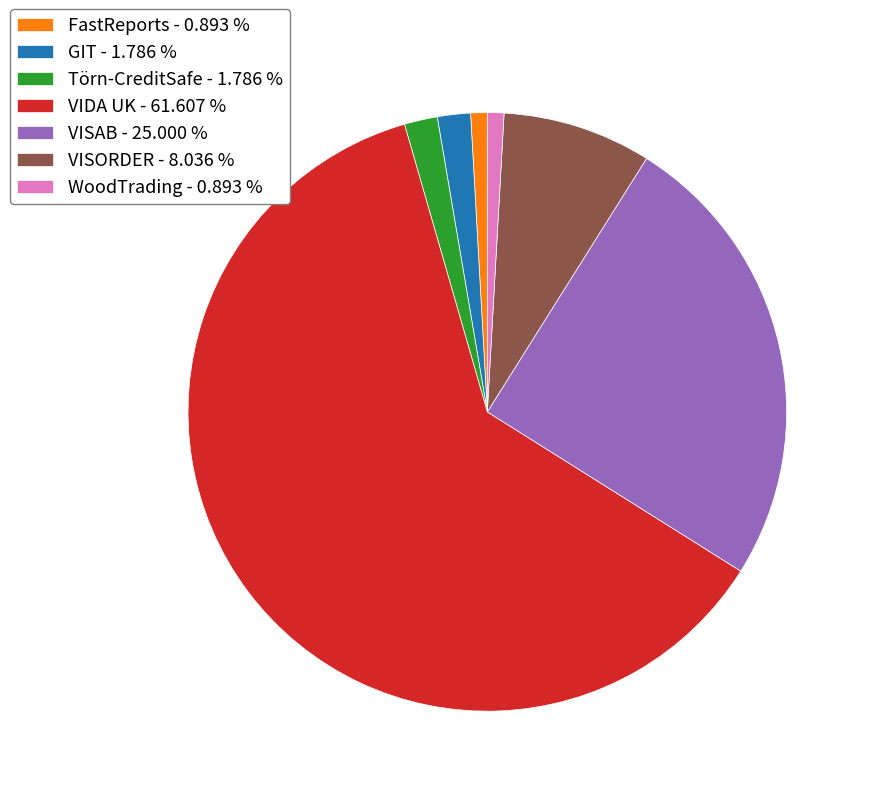

Between VISAB - 25.000 % and VISORDER - 8.036 %, which is larger?

VISAB - 25.000 %